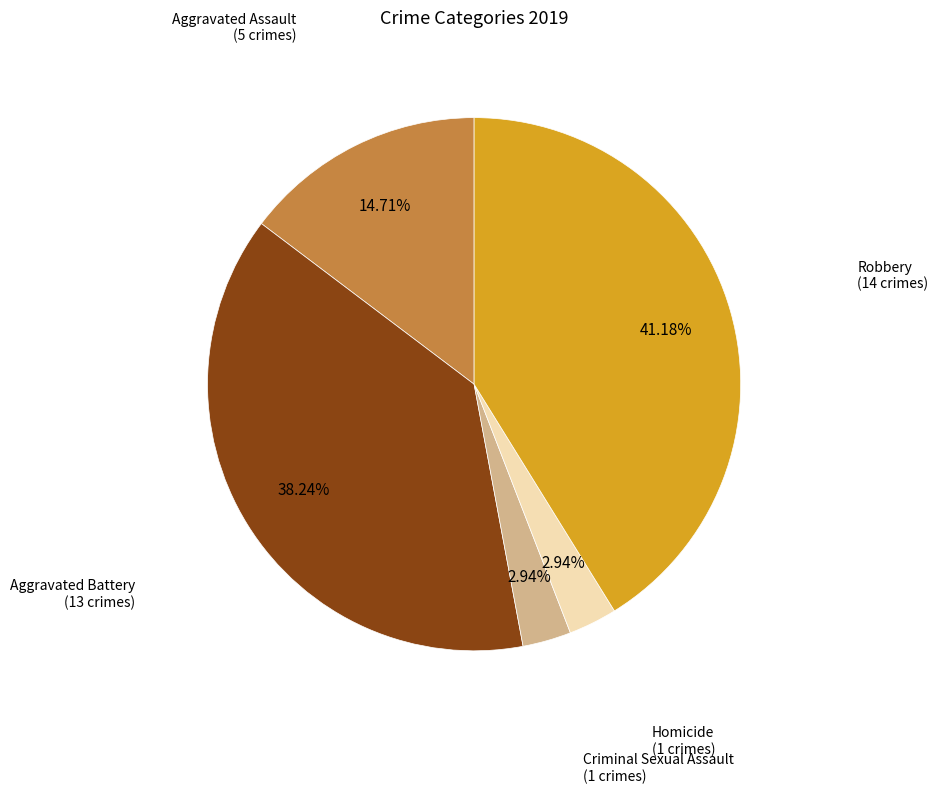

Is there any slice that represents more than half of the pie?

No